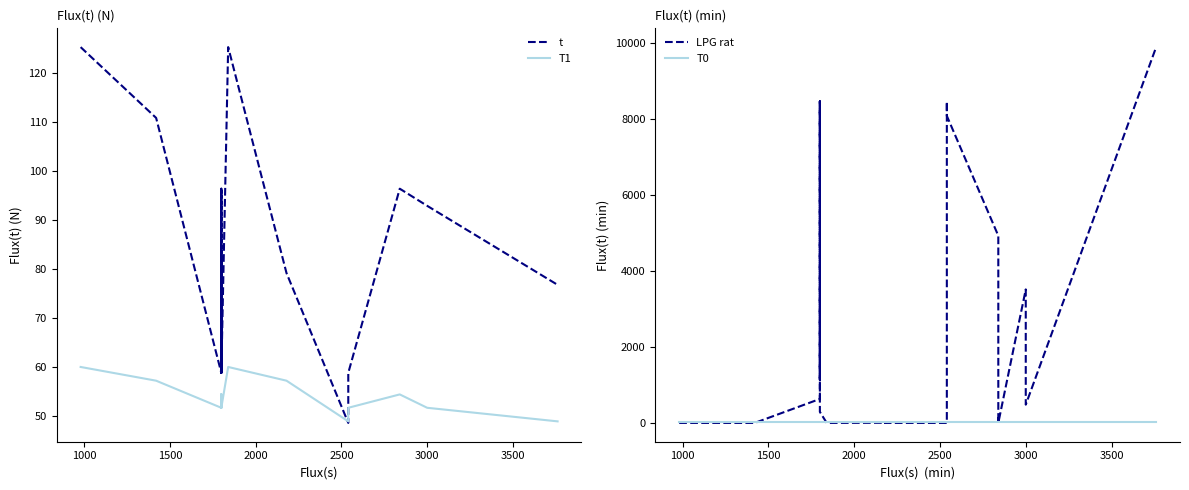

What is the value of the T0 point at the 12th from the left?

18.0